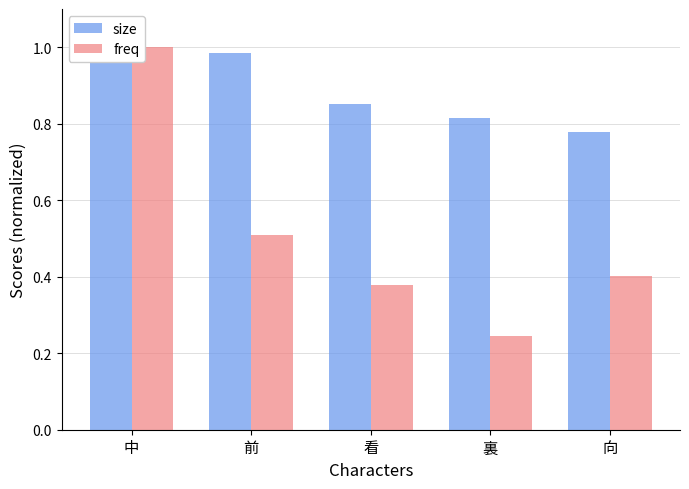

What is the sum of the freq values at 中 and 向?

1.4